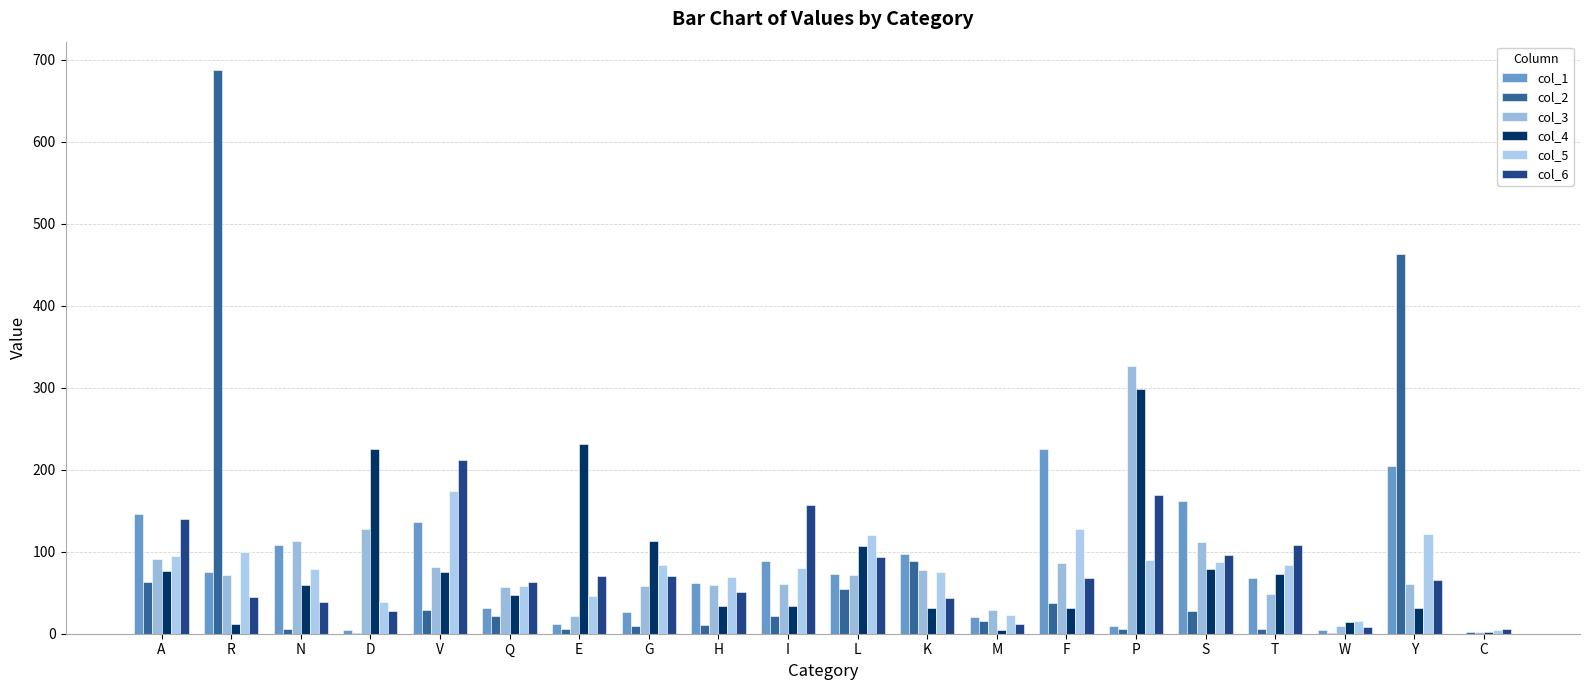

True or false: col_3 has a value of 24.1 at G.

False